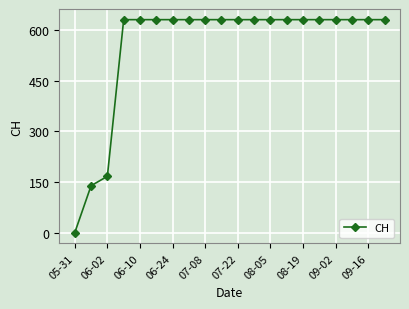

Reading right to left, extract all data points from this chart.

631	631	631	631	631	631	631	631	631	631	631	631	631	631	631	631	631	167	139	0